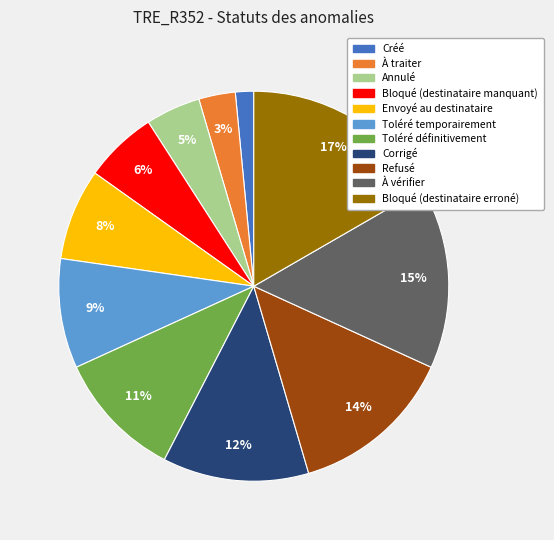

To the nearest percent, what is the difference between the largest and smallest slice percentages?

15%